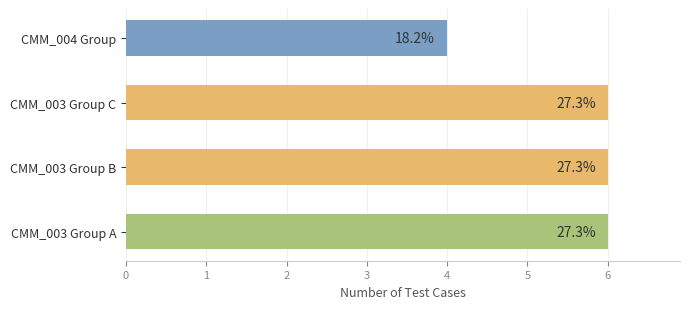

What is the difference between the maximum and minimum values?

2